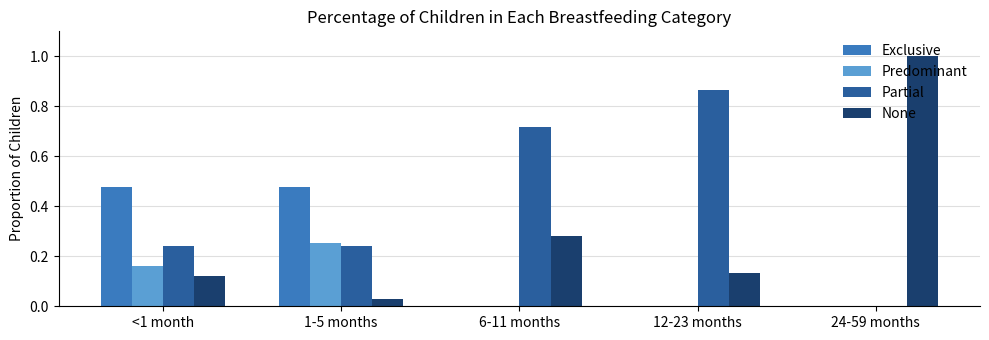

Which series has the largest total across all categories?

Partial